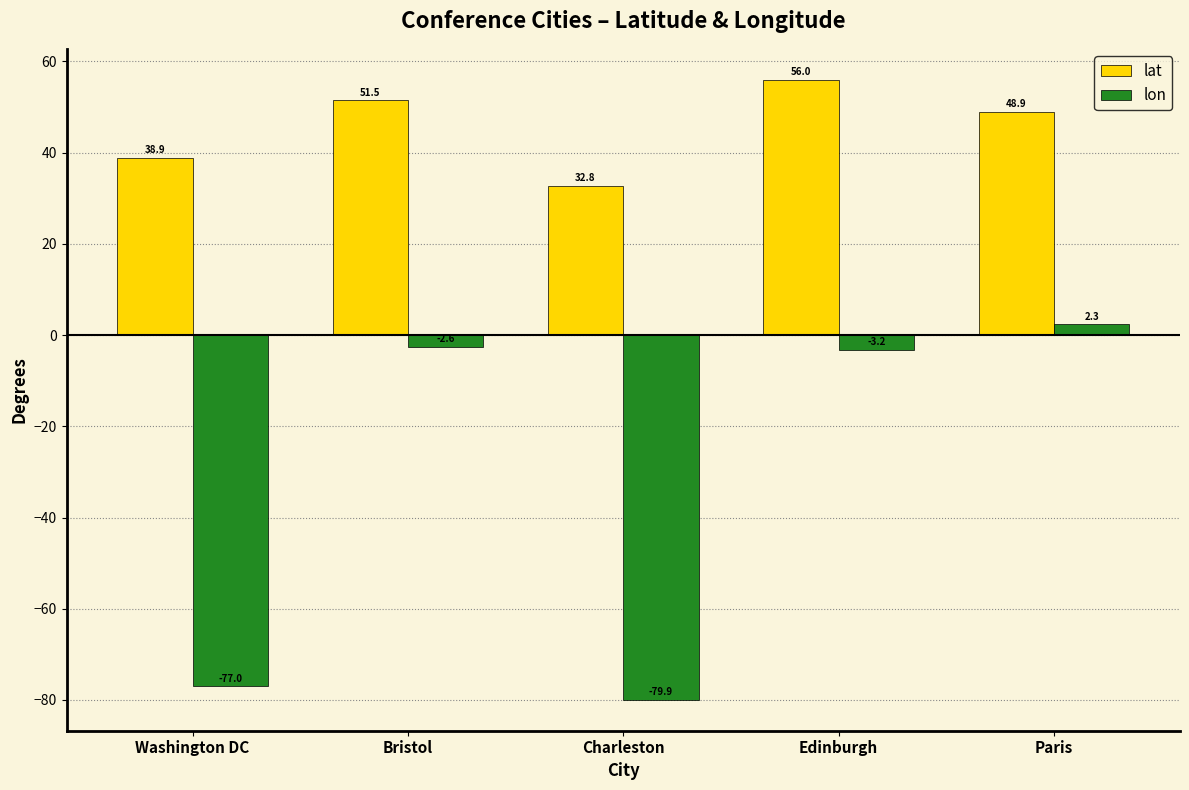

What is the total value across all series at Paris?

51.2